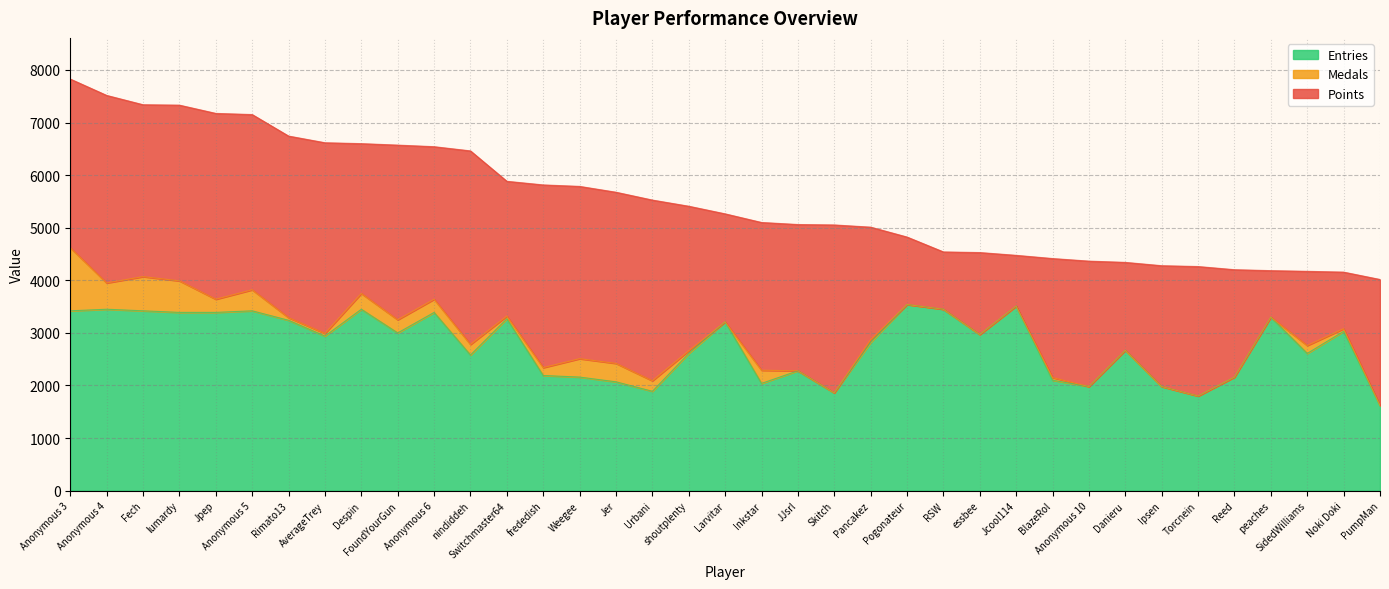

How many categories are shown in the chart?

37